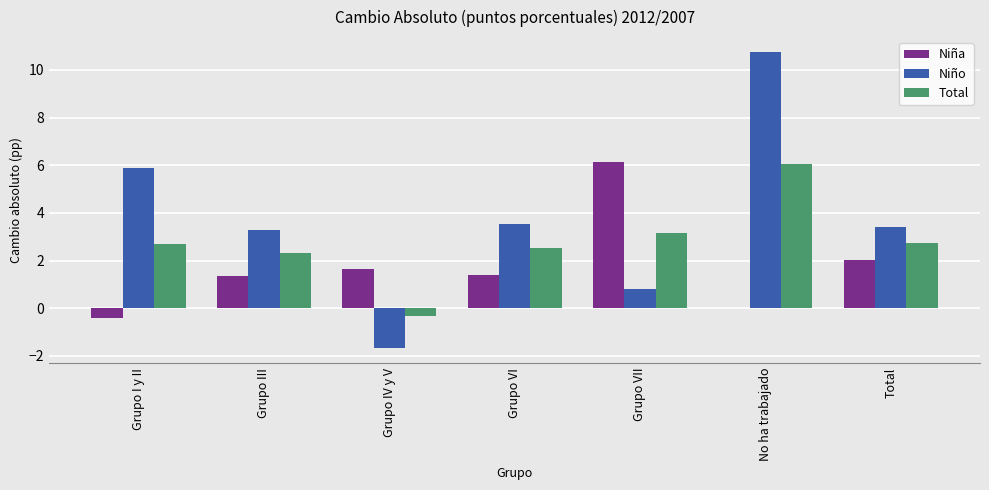

At which label does Niña first exceed 1?

Grupo III